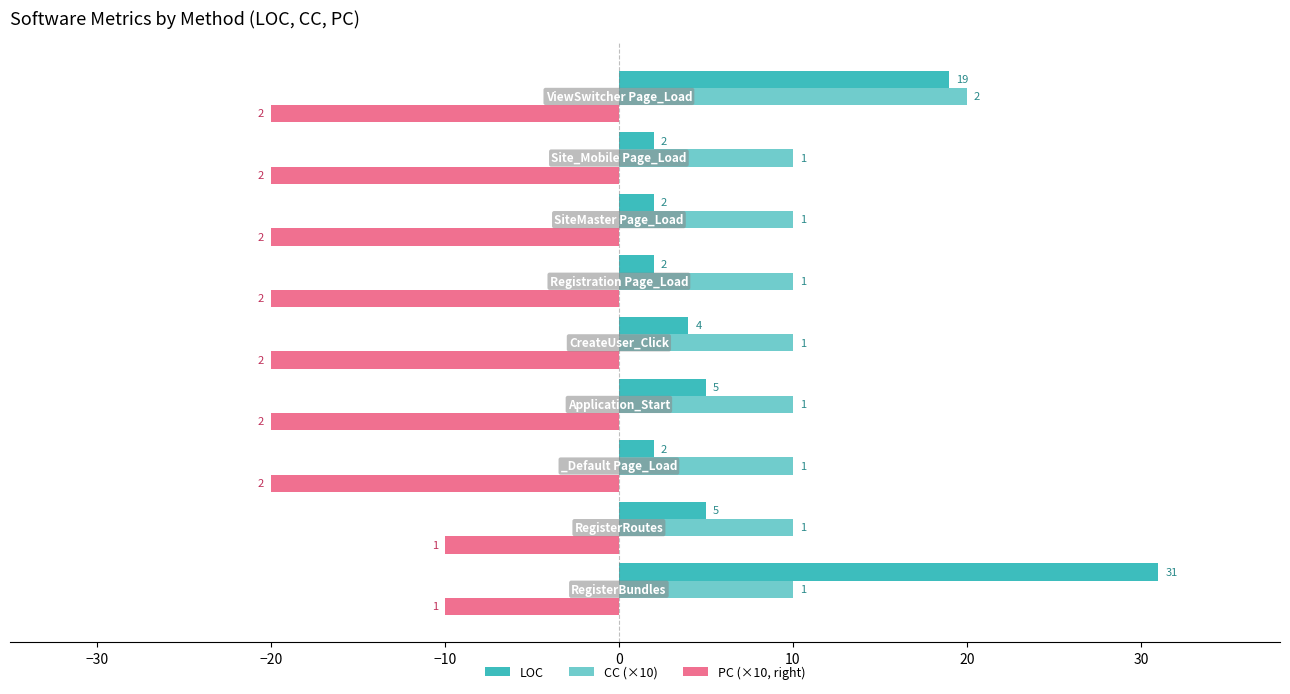

Which series has the largest range (max minus min)?

LOC